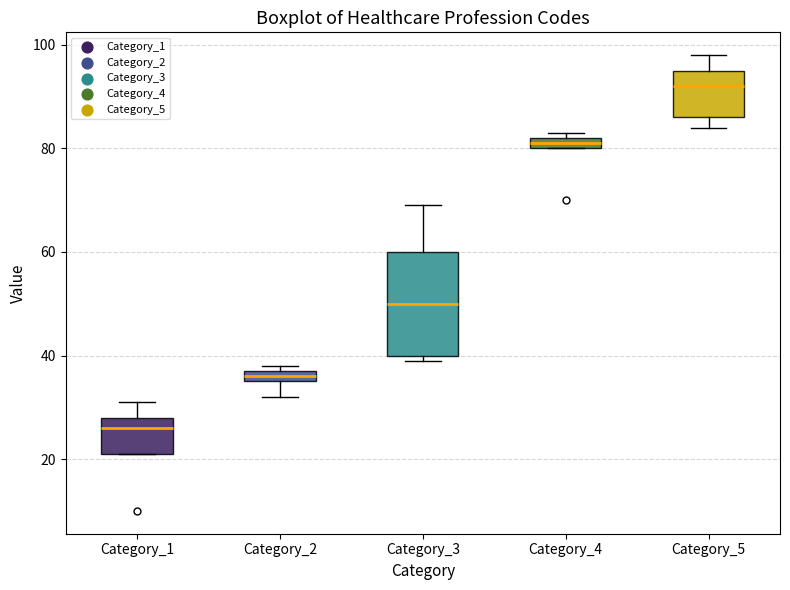

Where is the lower edge of the box for Category_4 on the y-axis? The values are not printed on the chart, so give them approximately, as read against the axis.

80